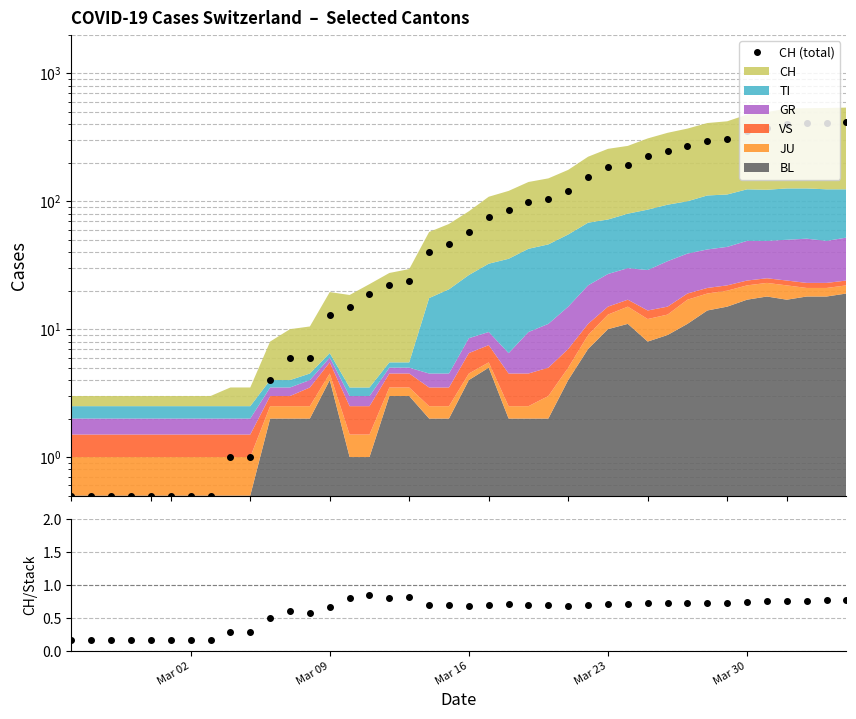

How many interior local valleys does the CH / Stack series have?

6